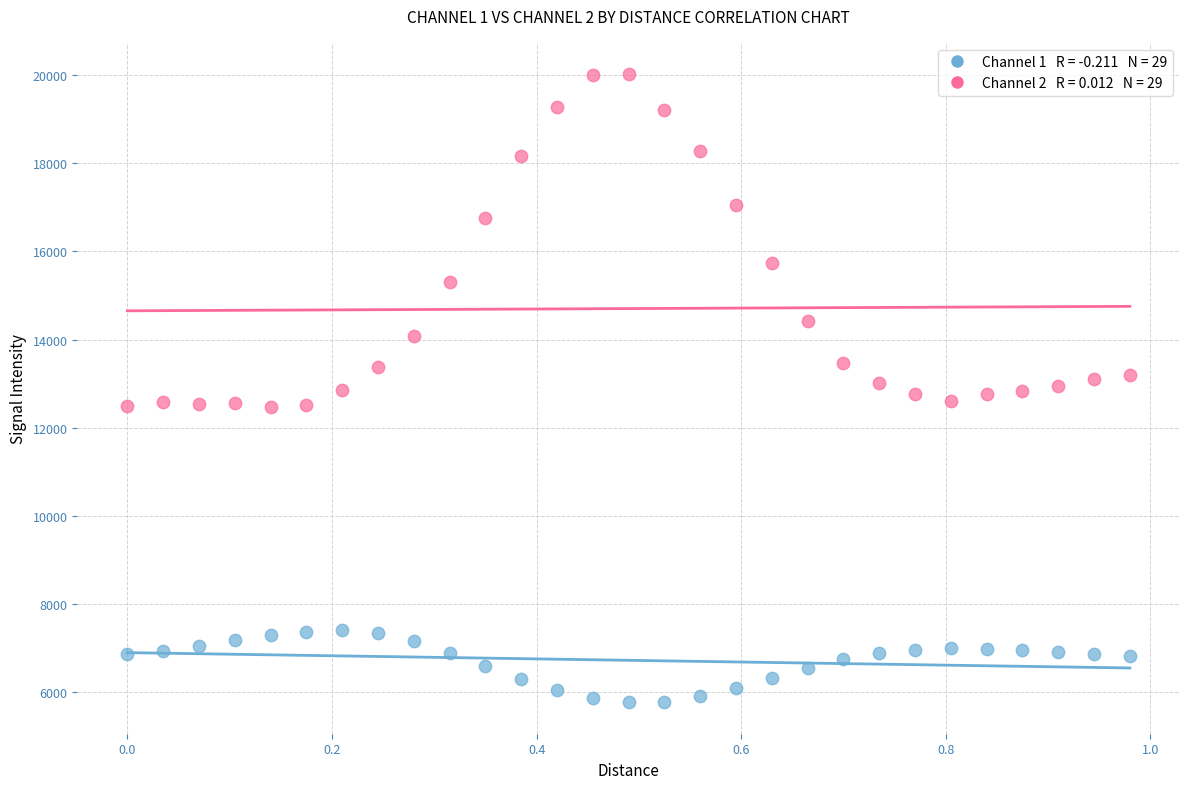

Across all data points, what is the range of X values (max minus min)?

1.0